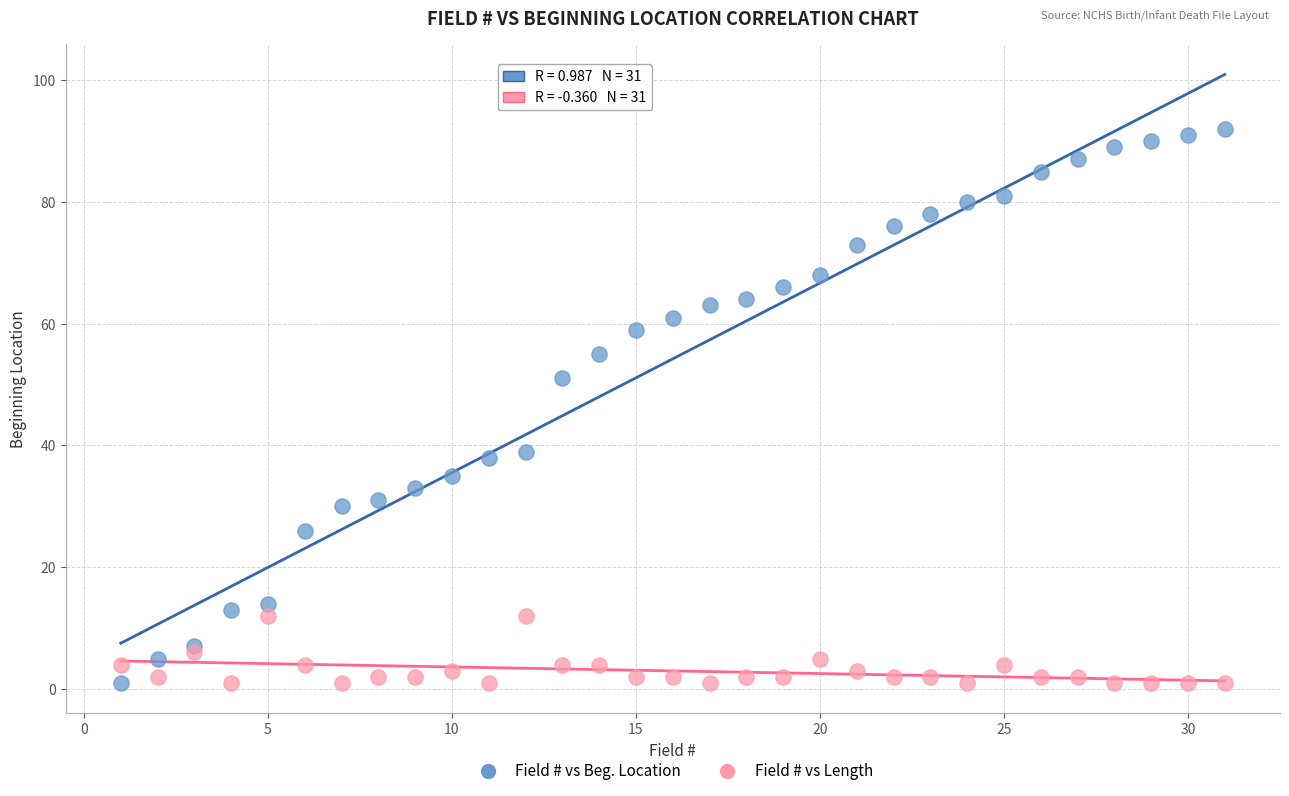

Across all series, what Y value is closest to 46?

51